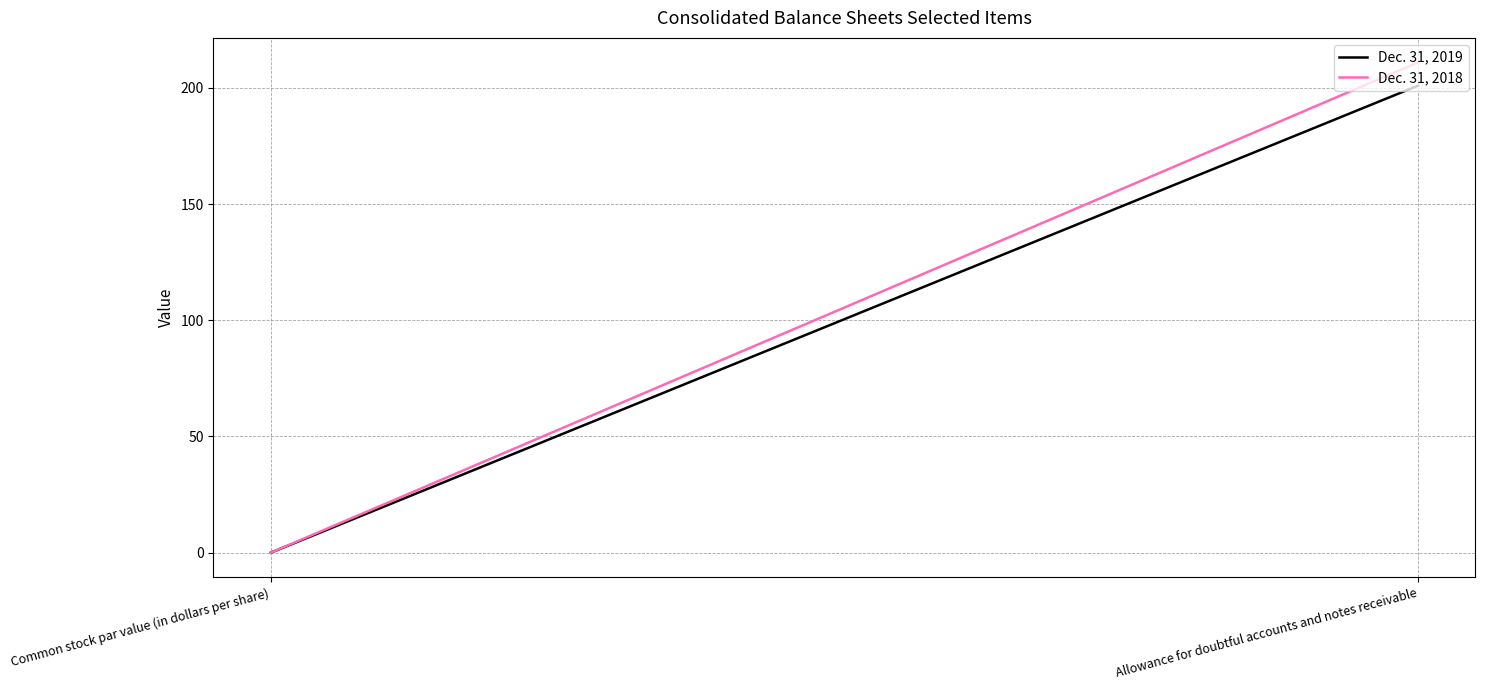

What is the sum of all Dec. 31, 2018 values?

211.0